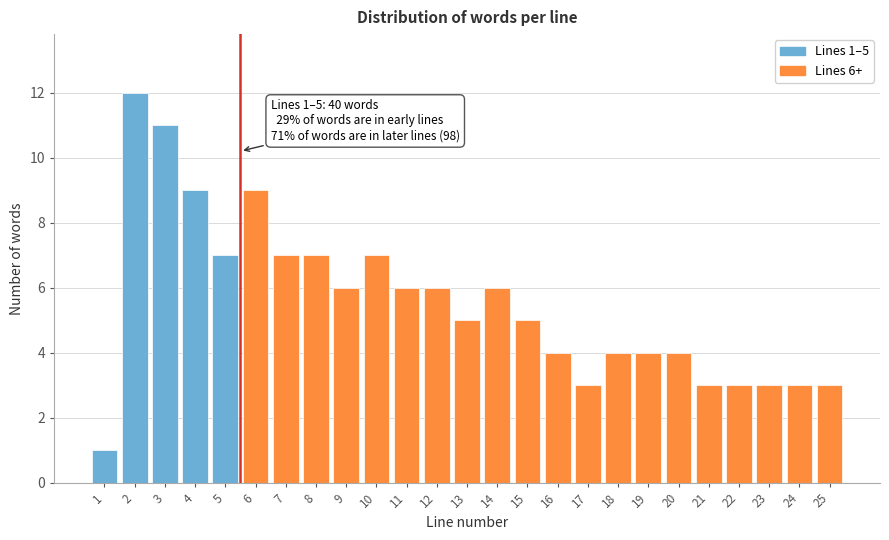

Reading left to right, list all the values displayed in this chart.

1	12	11	9	7	9	7	7	6	7	6	6	5	6	5	4	3	4	4	4	3	3	3	3	3